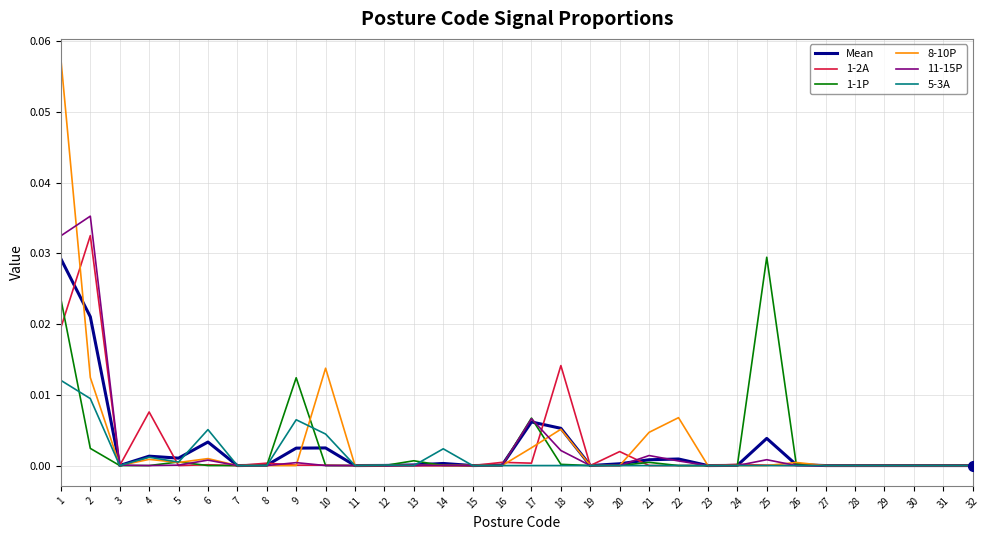

Is the value of 5-3A at 25 greater than the value of Mean at 1?

No